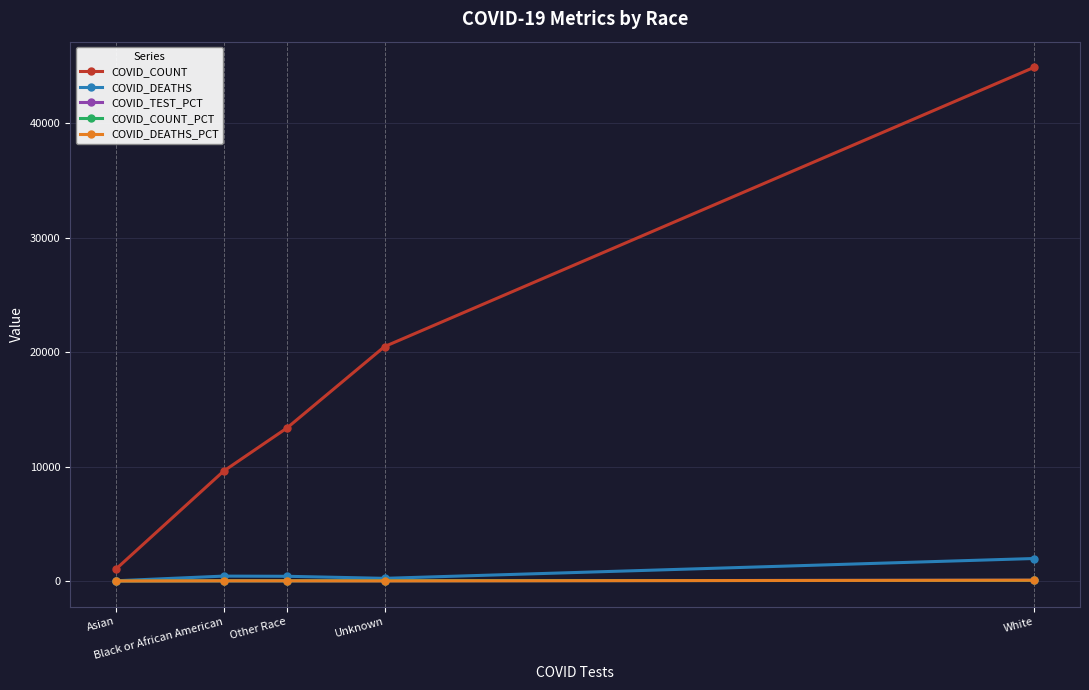

The COVID_COUNT series shows 20480.0 at Unknown. True or false?

True